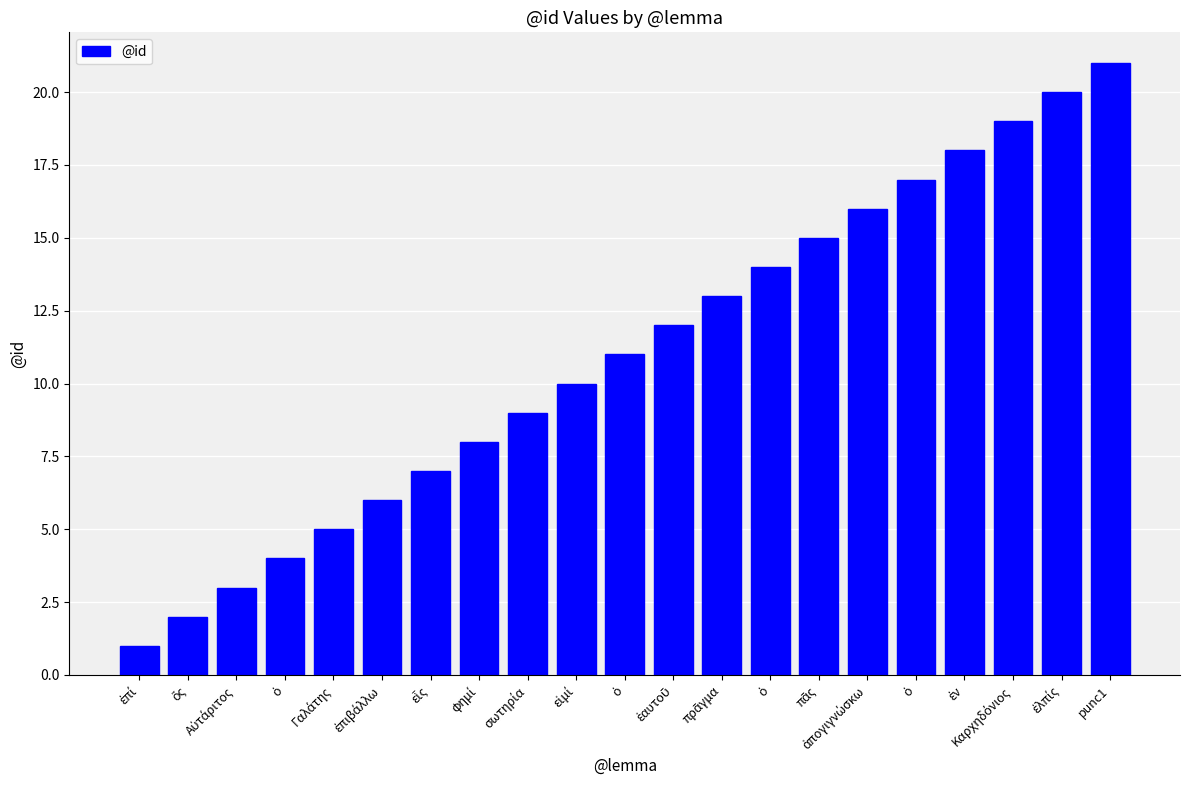

Are the bars horizontal?

No